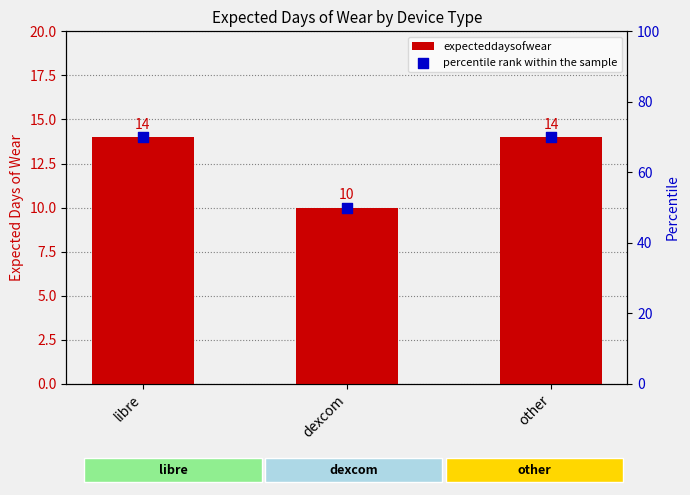

Which series has the largest Y range (max minus min)?

percentile rank within the sample